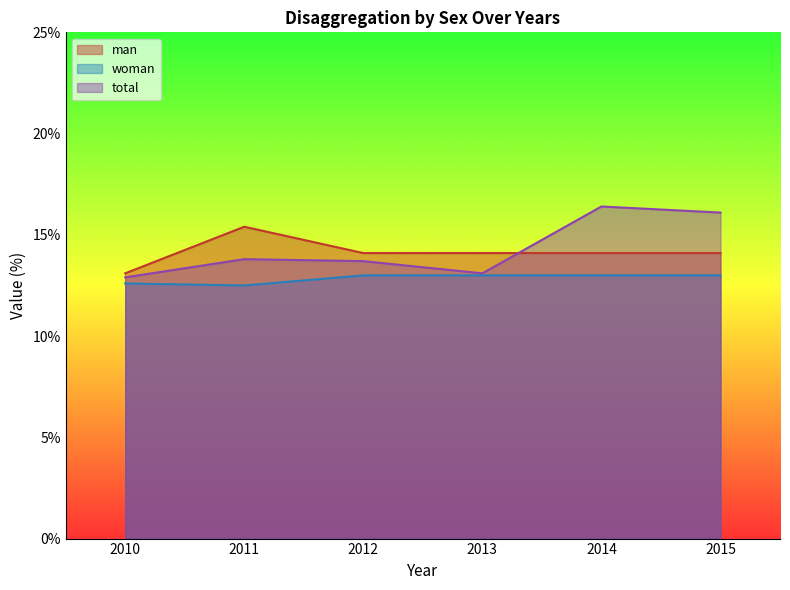

How many lines are shown in the chart?

3